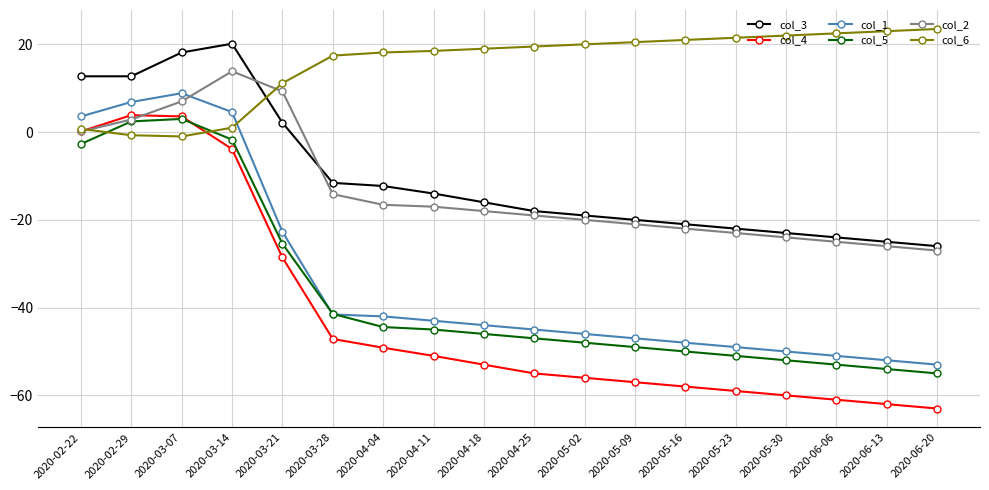

Rank the series by their maximum value, from highest to lowest.

col_6, col_3, col_2, col_1, col_4, col_5